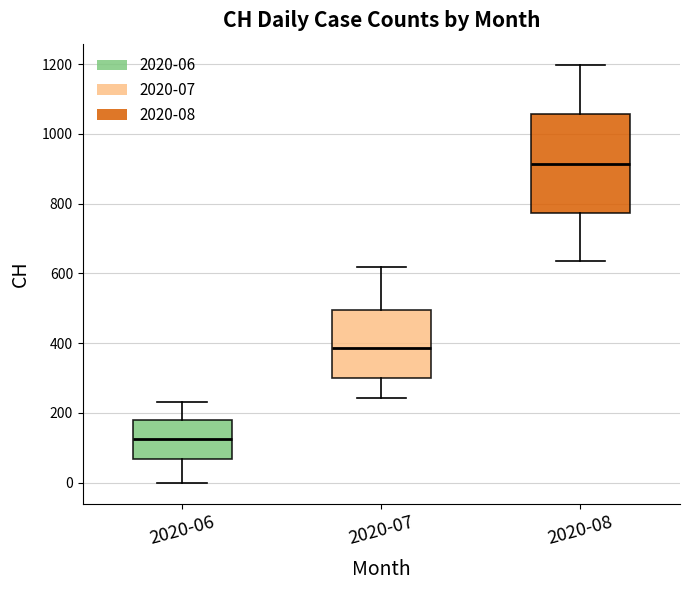

Comparing the boxes themselves (not the whiskers), which one is the tallest?

2020-08